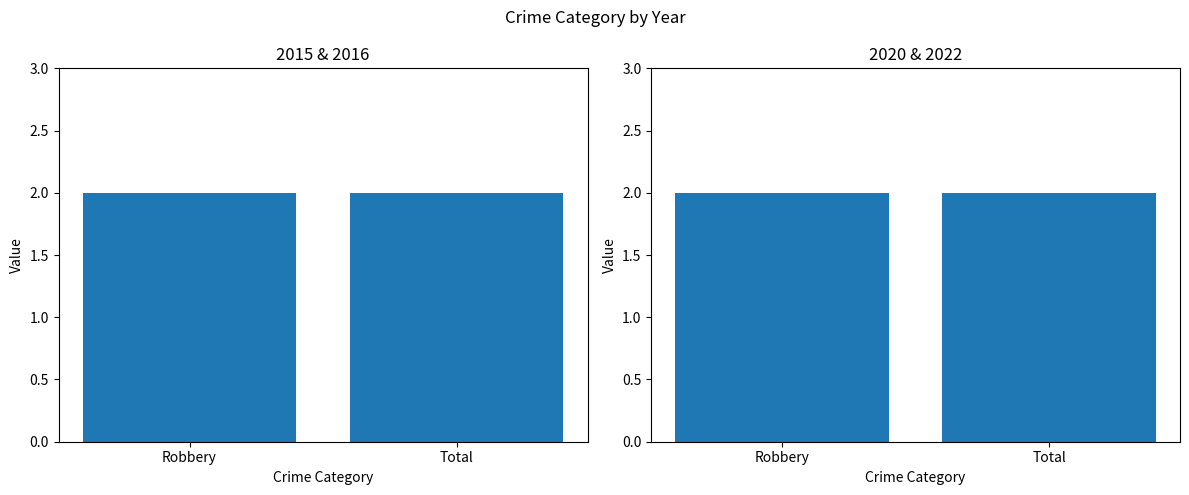

What is the label of the 2nd bar from the left?

Total